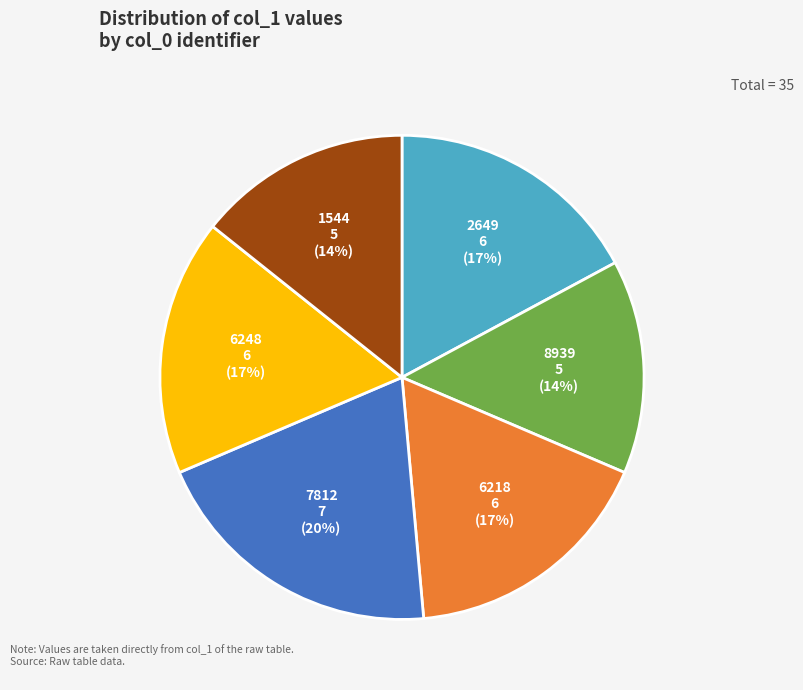

To the nearest percent, what is the average slice percentage?

17%